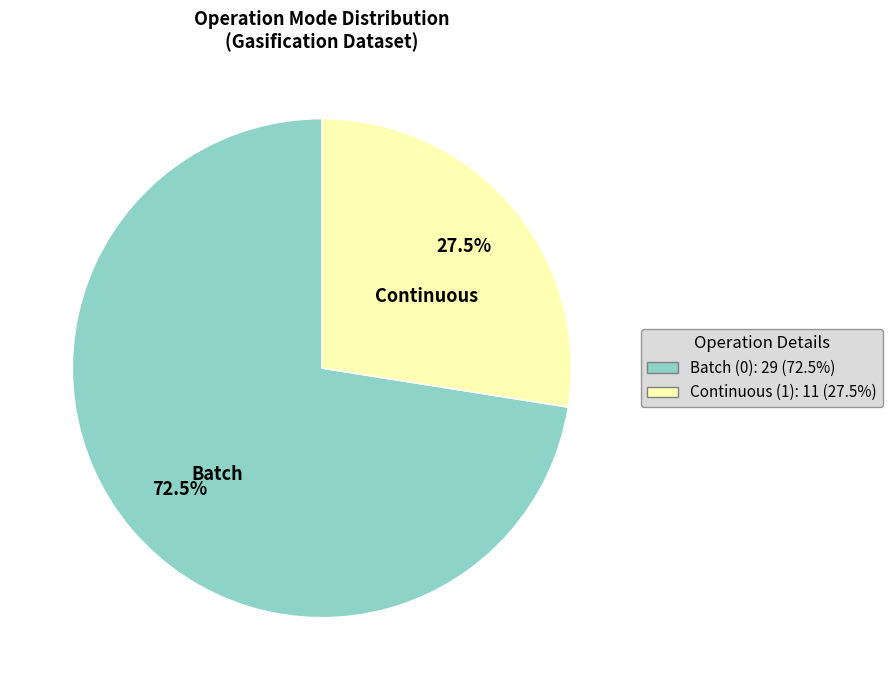

Which category has the biggest portion of the pie?

Batch